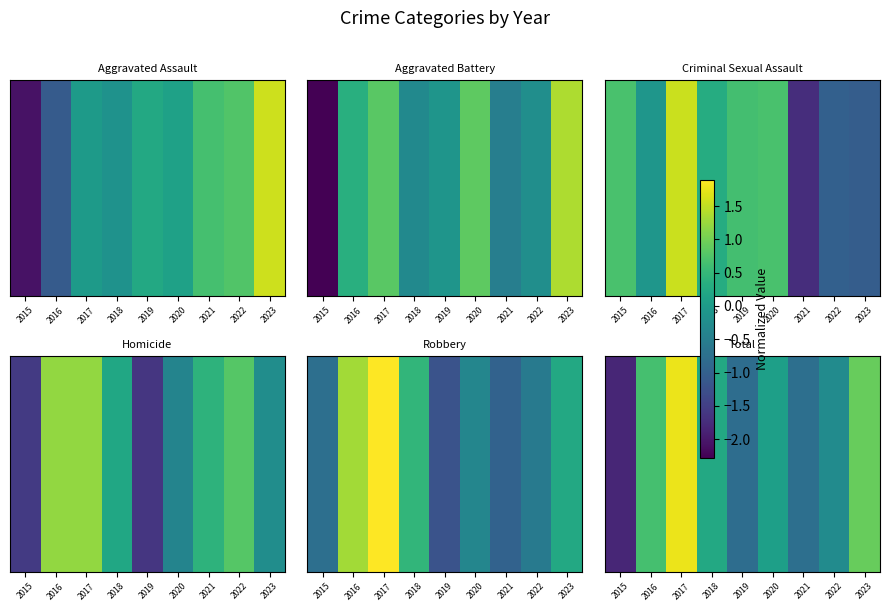

What is the total value across all series at 2019?

-2.3